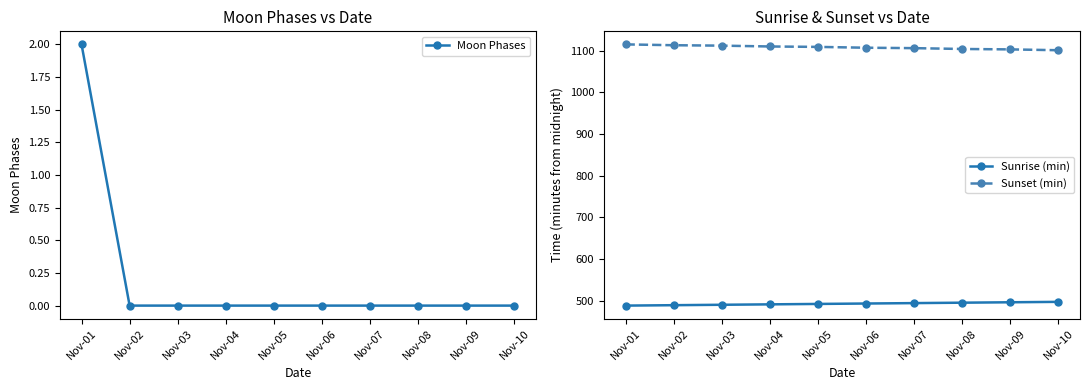

How many data points in Moon Phases are above 0?

1